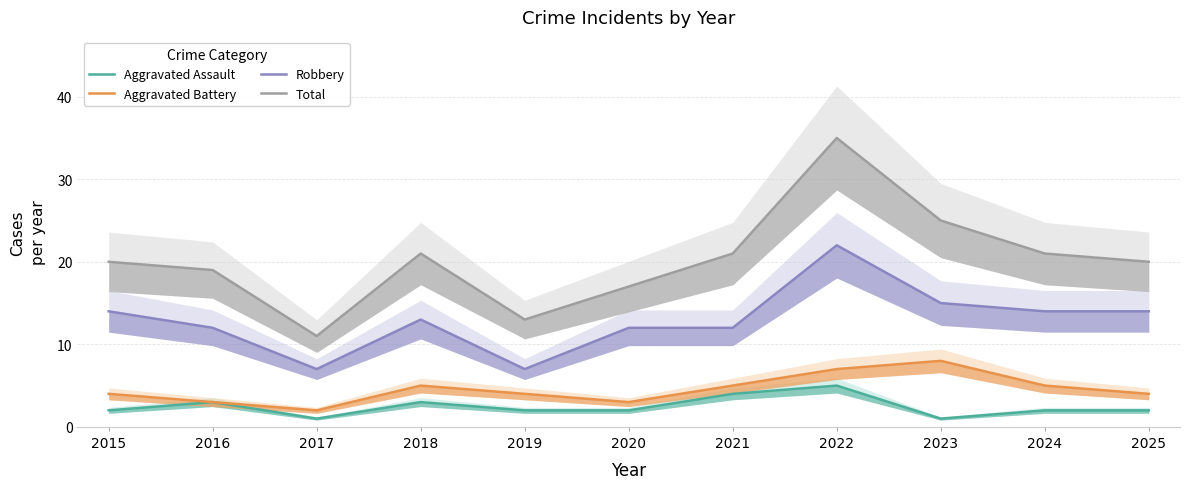

Reading left to right, extract all data points from this chart.

Aggravated Assault: 2	3	1	3	2	2	4	5	1	2	2
Aggravated Battery: 4	3	2	5	4	3	5	7	8	5	4
Robbery: 14	12	7	13	7	12	12	22	15	14	14
Total: 20	19	11	21	13	17	21	35	25	21	20